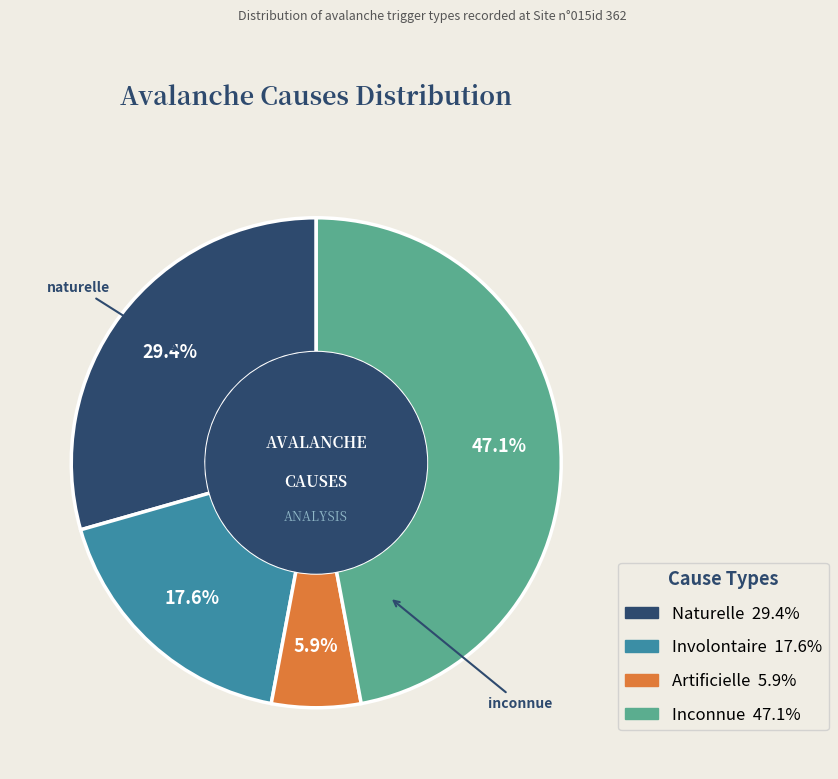

Is there any slice that represents more than half of the pie?

No